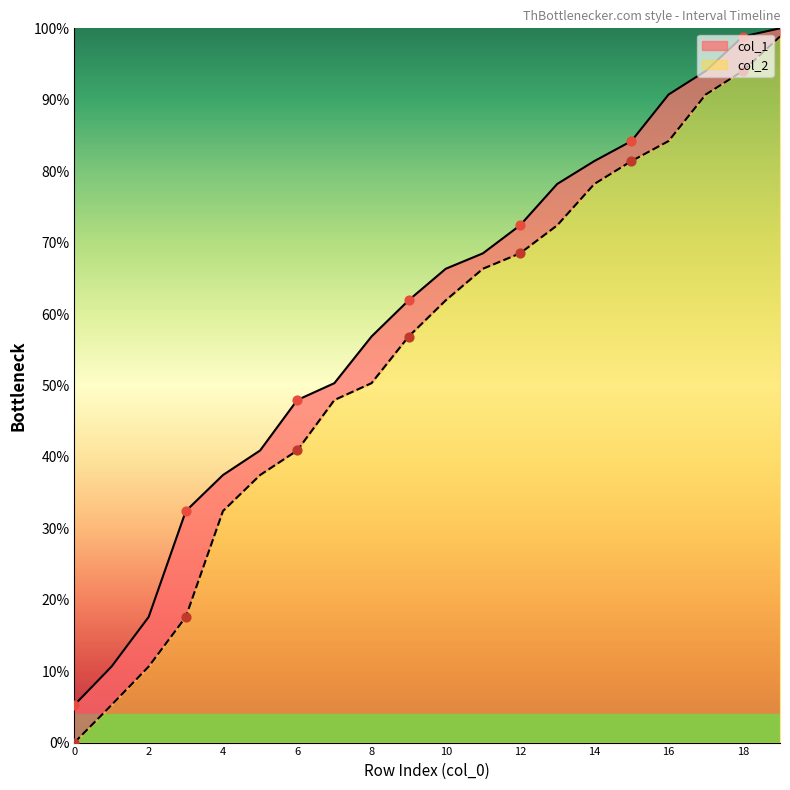

At how many categories does at least one series exceed 22?

17